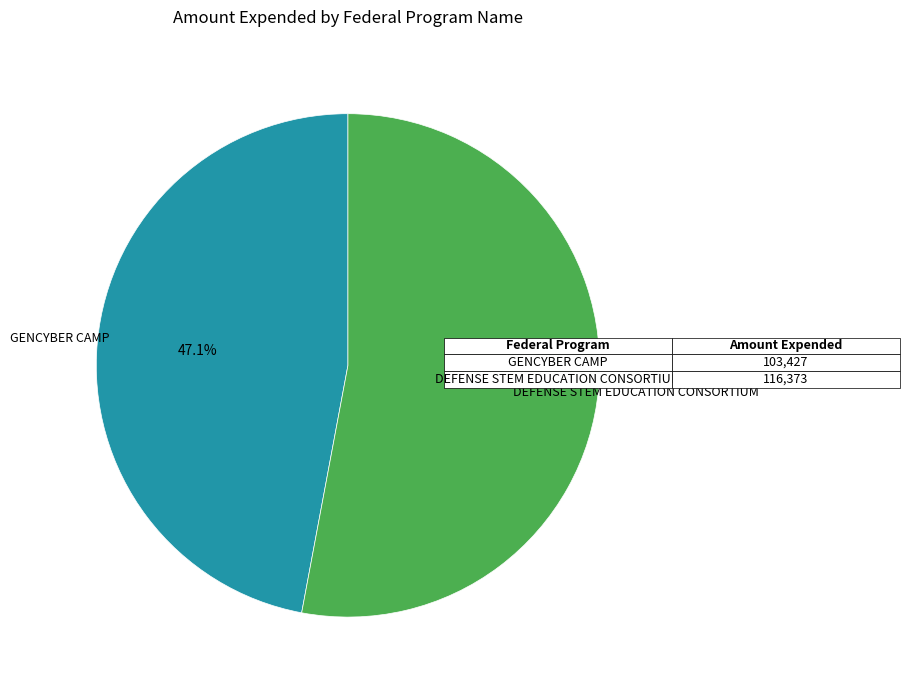

Is there a majority slice in this chart?

Yes